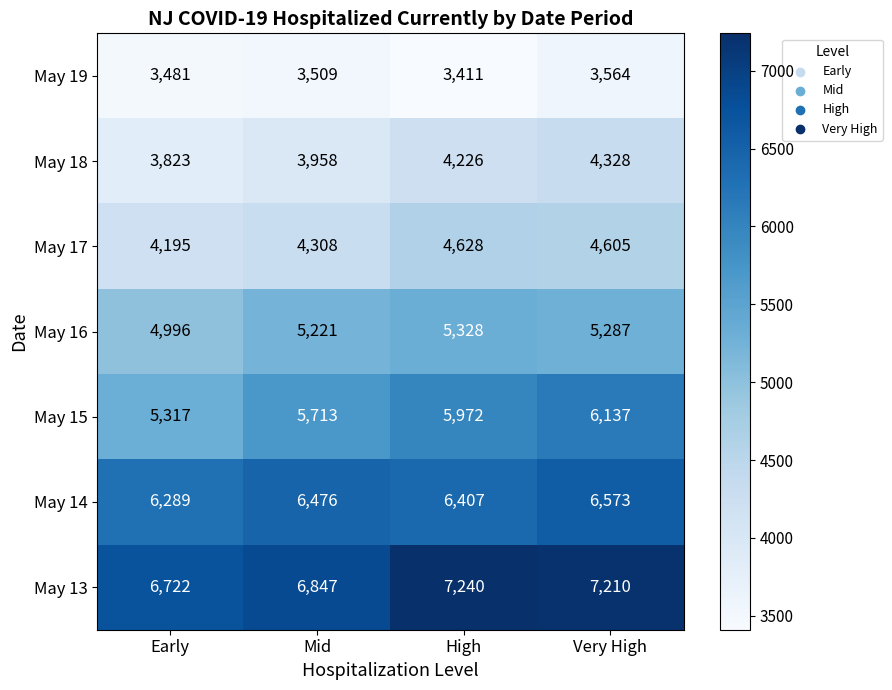

Which series has the largest range (max minus min)?

May 15